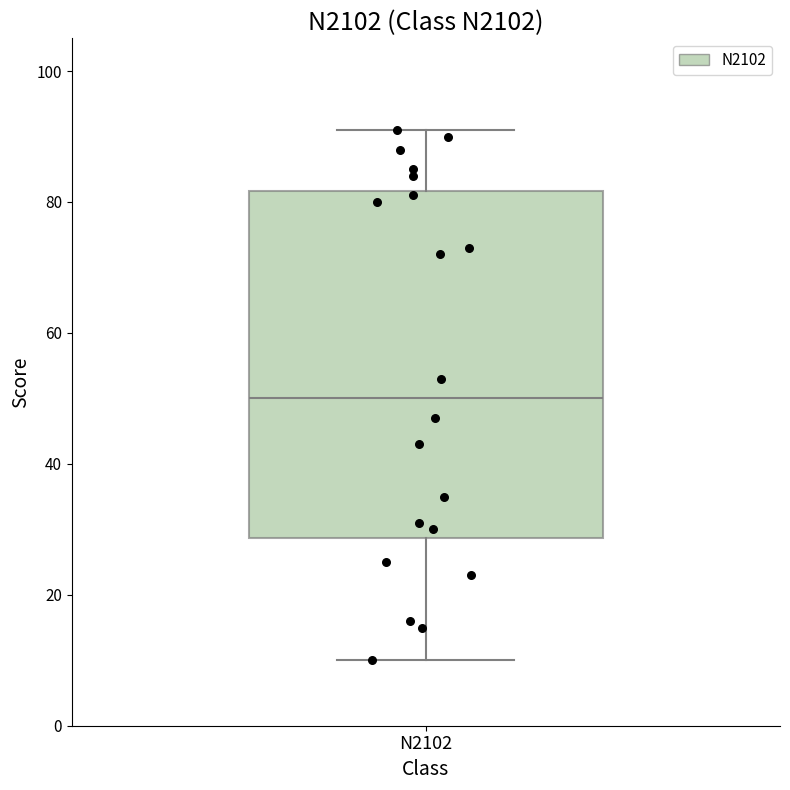

Read this box plot against the y-axis: the position of the median line, the range covered by the box, and the ends of both whiskers. The values are not printed on the chart, so give them approximately, as read against the axis.

median 50, box 28 to 82, whiskers 10 to 92